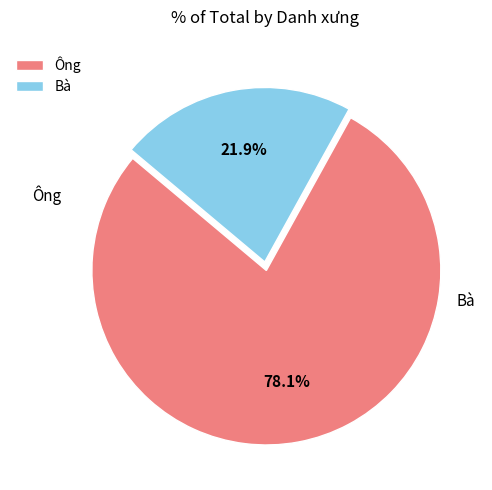

Does Ông represent more than half of the total?

Yes